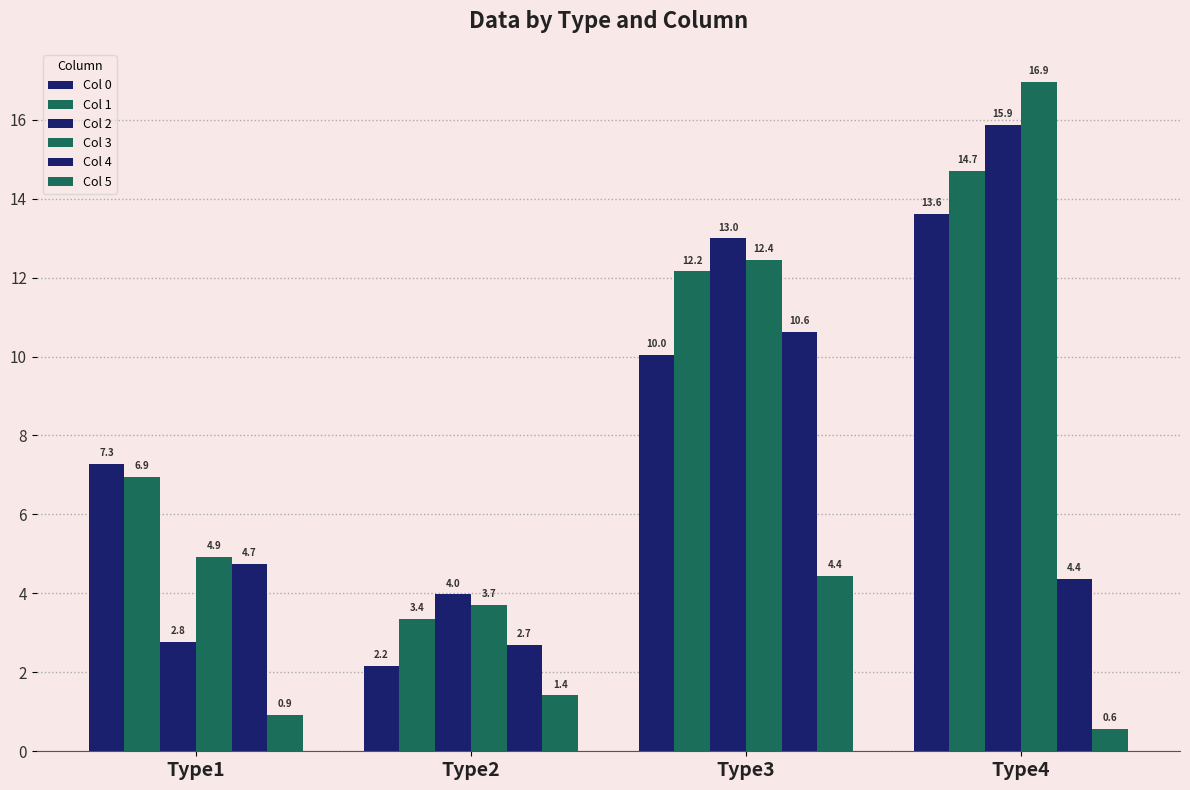

Reading left to right, extract all data points from this chart.

Col 0: 7.3	2.2	10.0	13.6
Col 1: 6.9	3.4	12.2	14.7
Col 2: 2.8	4.0	13.0	15.9
Col 3: 4.9	3.7	12.4	16.9
Col 4: 4.7	2.7	10.6	4.4
Col 5: 0.9	1.4	4.4	0.6